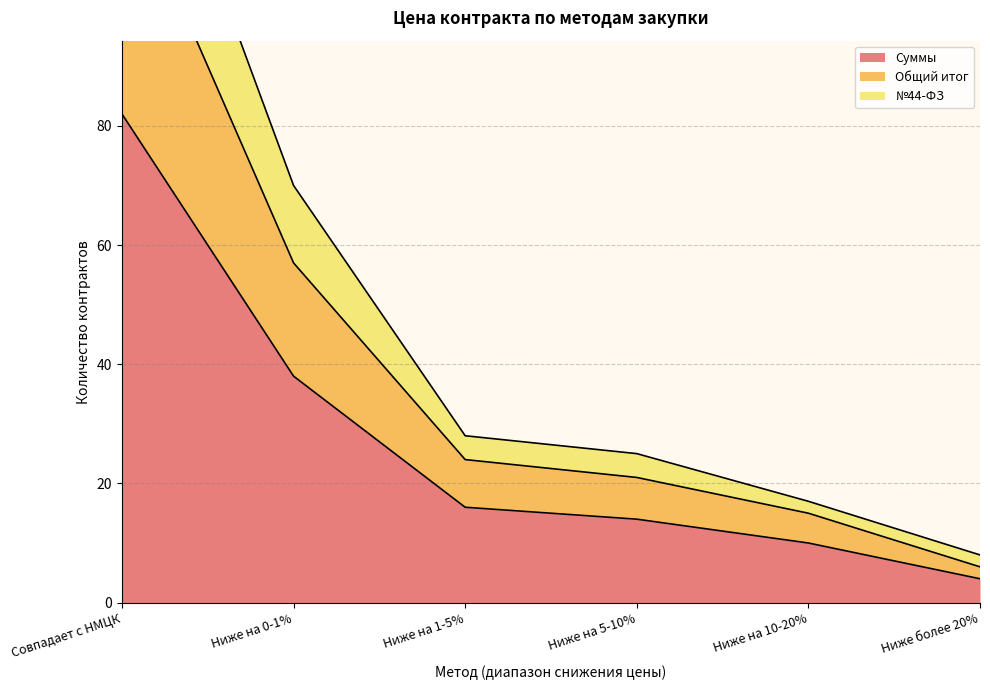

Is it true that Суммы equals 16 at Ниже на 1-5%?

True